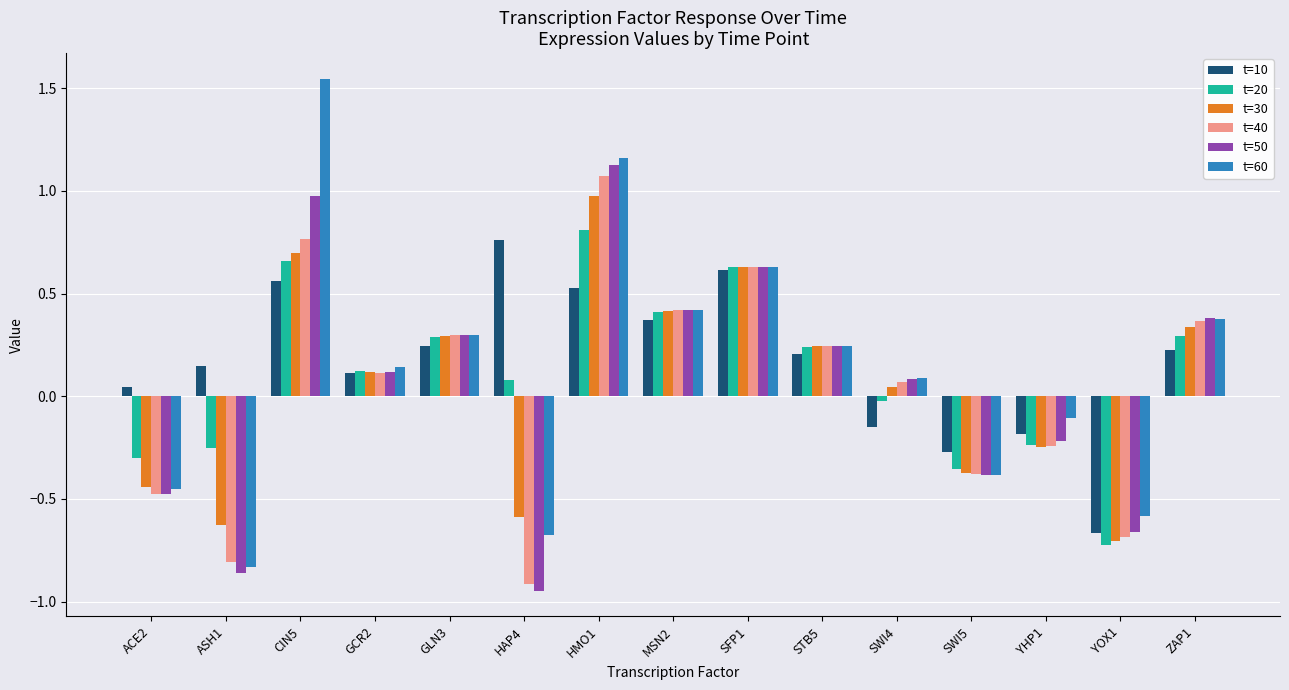

Which category has the lowest value across all series?

HAP4